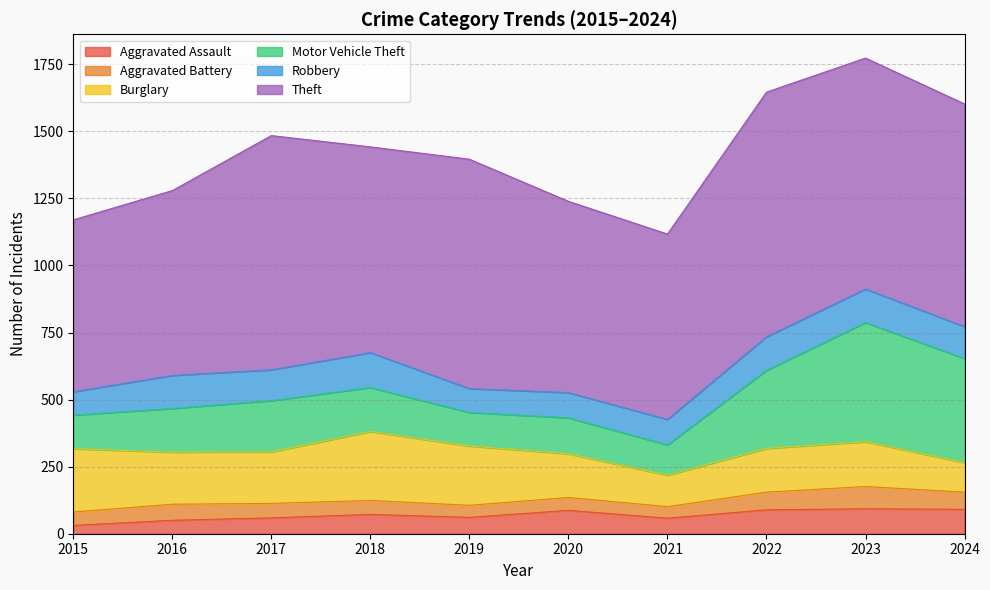

How many series are shown in this chart?

6